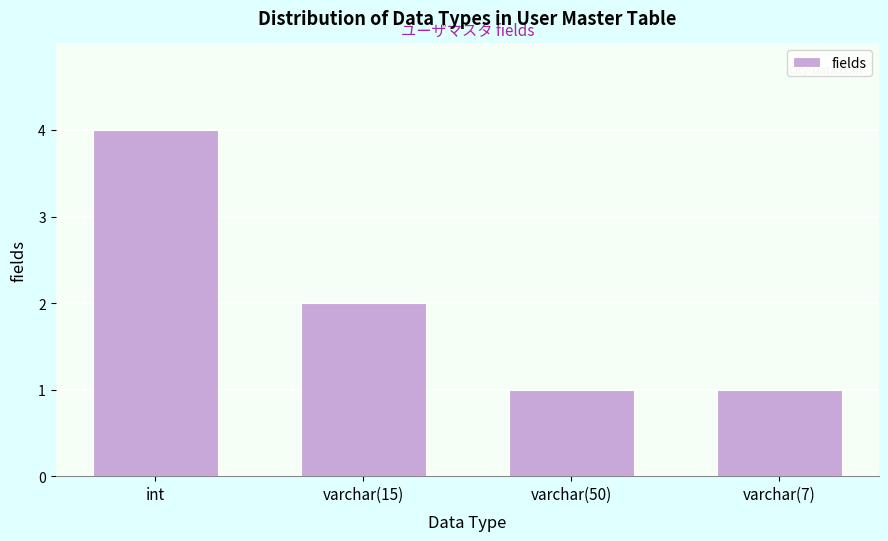

Reading left to right, extract all data points from this chart.

int=4	varchar(15)=2	varchar(50)=1	varchar(7)=1